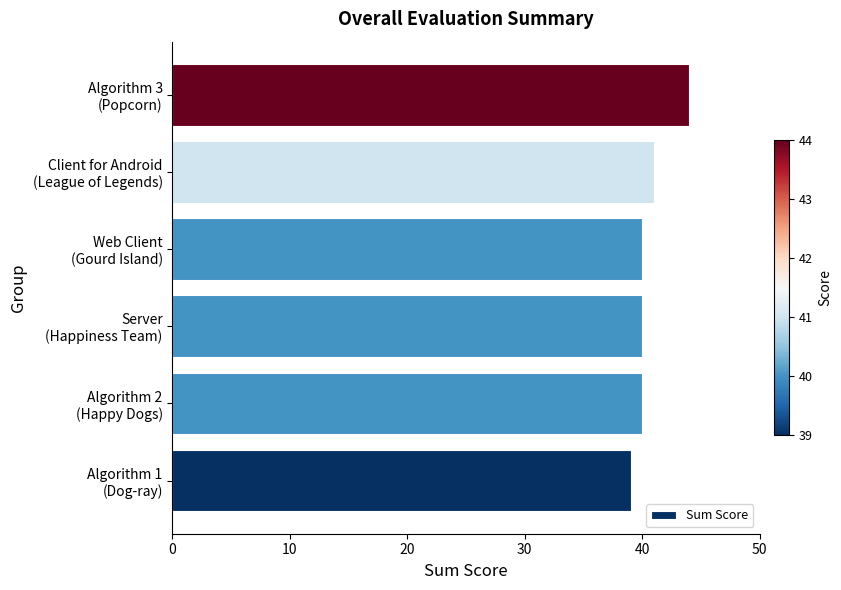

Reading bottom to top, list all the values displayed in this chart.

39	40	40	40	41	44